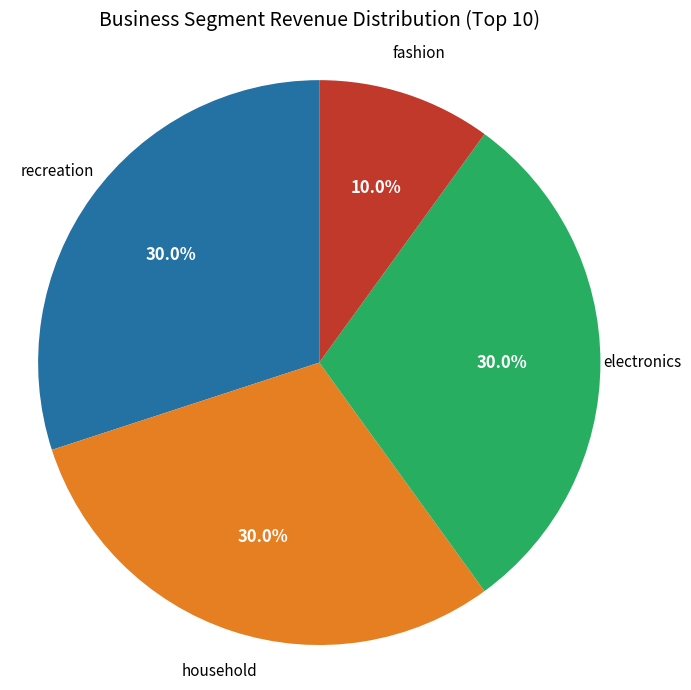

How many segments does this pie chart have?

4